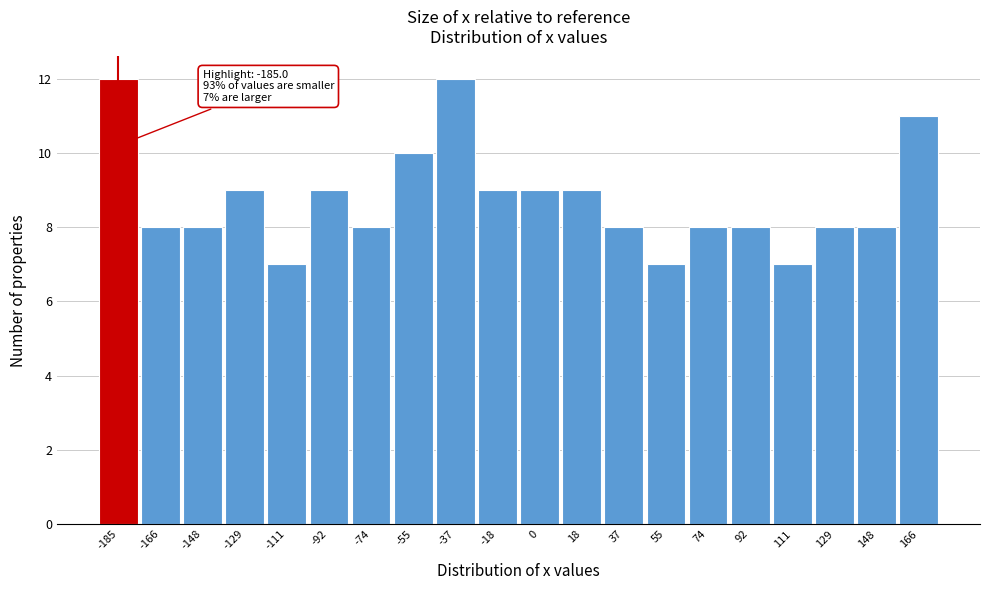

Reading left to right, list all the values displayed in this chart.

-185=12	-166=8	-148=8	-129=9	-111=7	-92=9	-74=8	-55=10	-37=12	-18=9	0=9	18=9	37=8	55=7	74=8	92=8	111=7	129=8	148=8	166=11